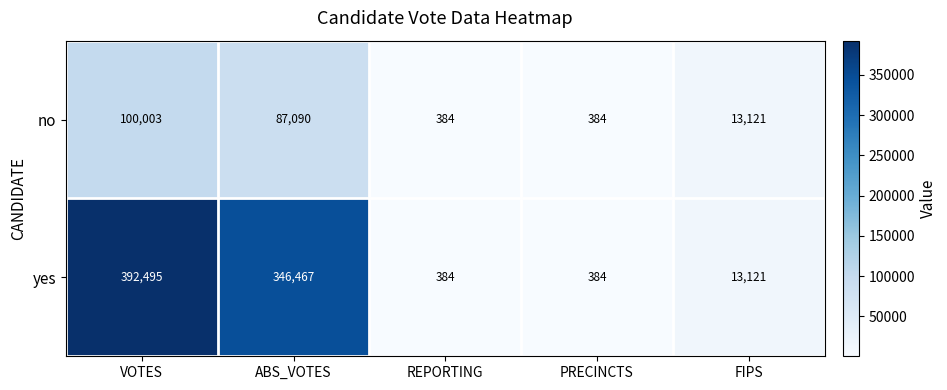

At which label does yes first exceed 13121?

VOTES